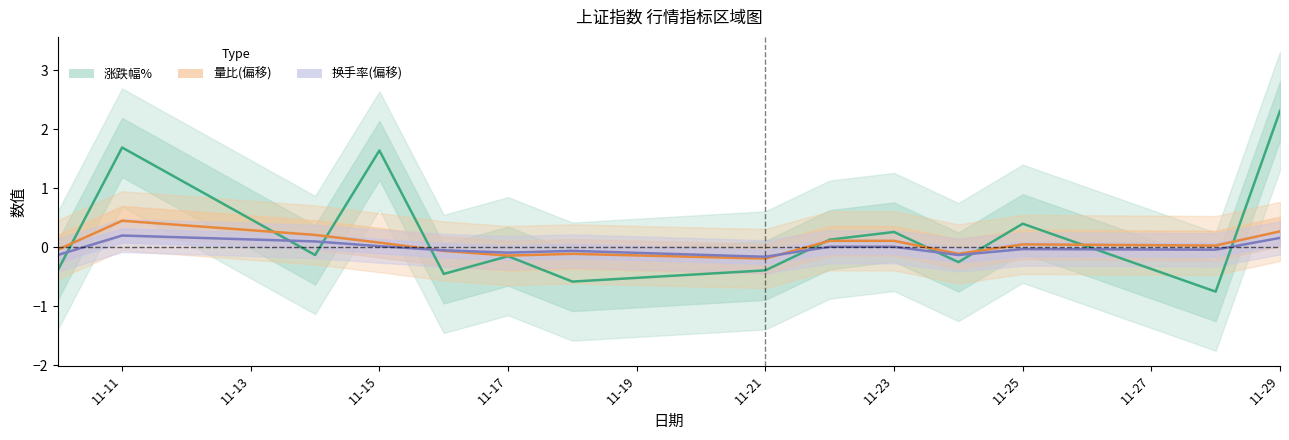

What is the difference between the second highest and minimum values in the 换手率(偏移) series?

0.3